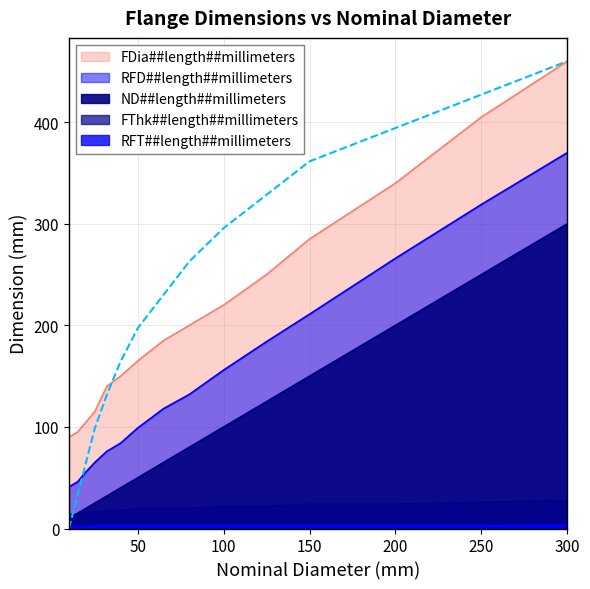

Reading right to left, transcribe all the data shown in this chart.

ND##length##millimeters: 300	250	200	150	125	100	80	65	50	40	32	25	20	15	10
FDia##length##millimeters: 460	405	340	285	250	220	200	185	165	150	140	115	105	95	90
RFD##length##millimeters: 370	319	266	211	184	156	132	118	99	84	76	65	56	46	41
FThk##length##millimeters: 28	26	24	24	22	22	20	20	20	18	18	16	16	14	14
RFT##length##millimeters: 4	3	3	3	3	3	3	3	3	3	3	3	2	2	2